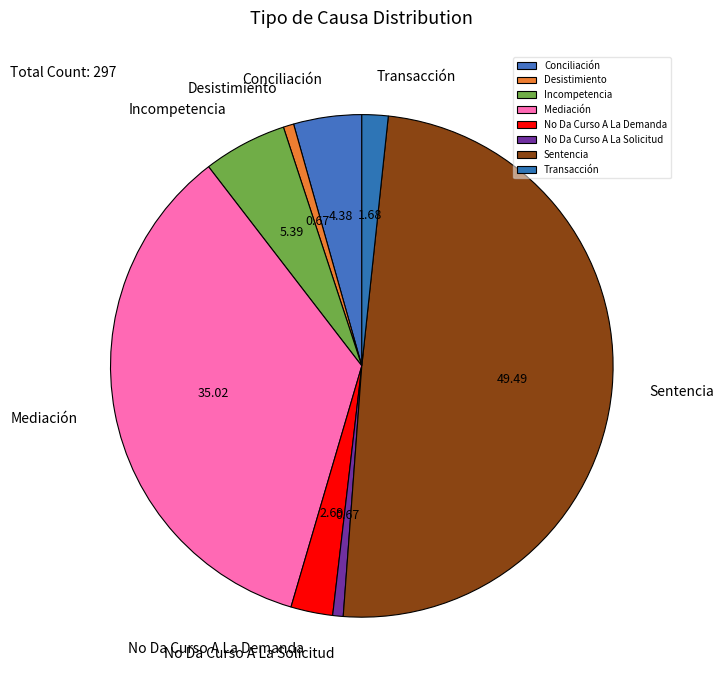

Combined, do Transacción and Desistimiento account for over 50%?

No